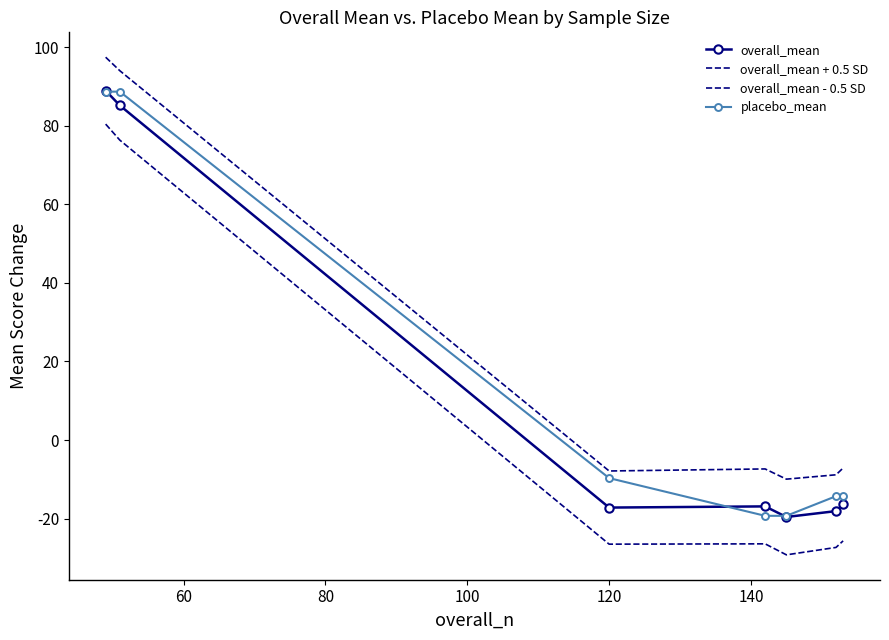

What are all the series names shown in the legend?

overall_mean, overall_mean + 0.5 SD, overall_mean - 0.5 SD, placebo_mean